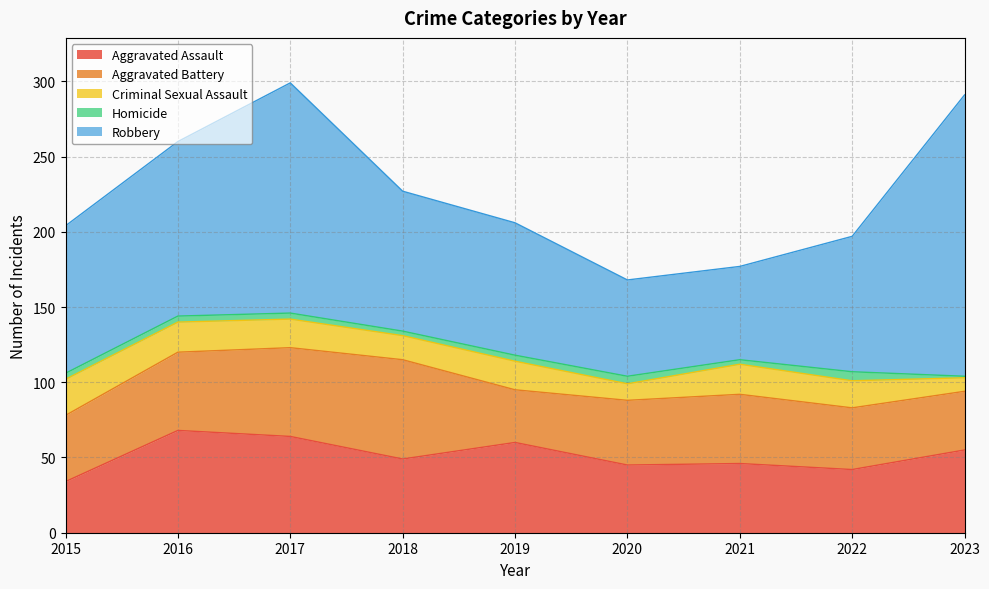

How many data points in Aggravated Battery are above 44?

4